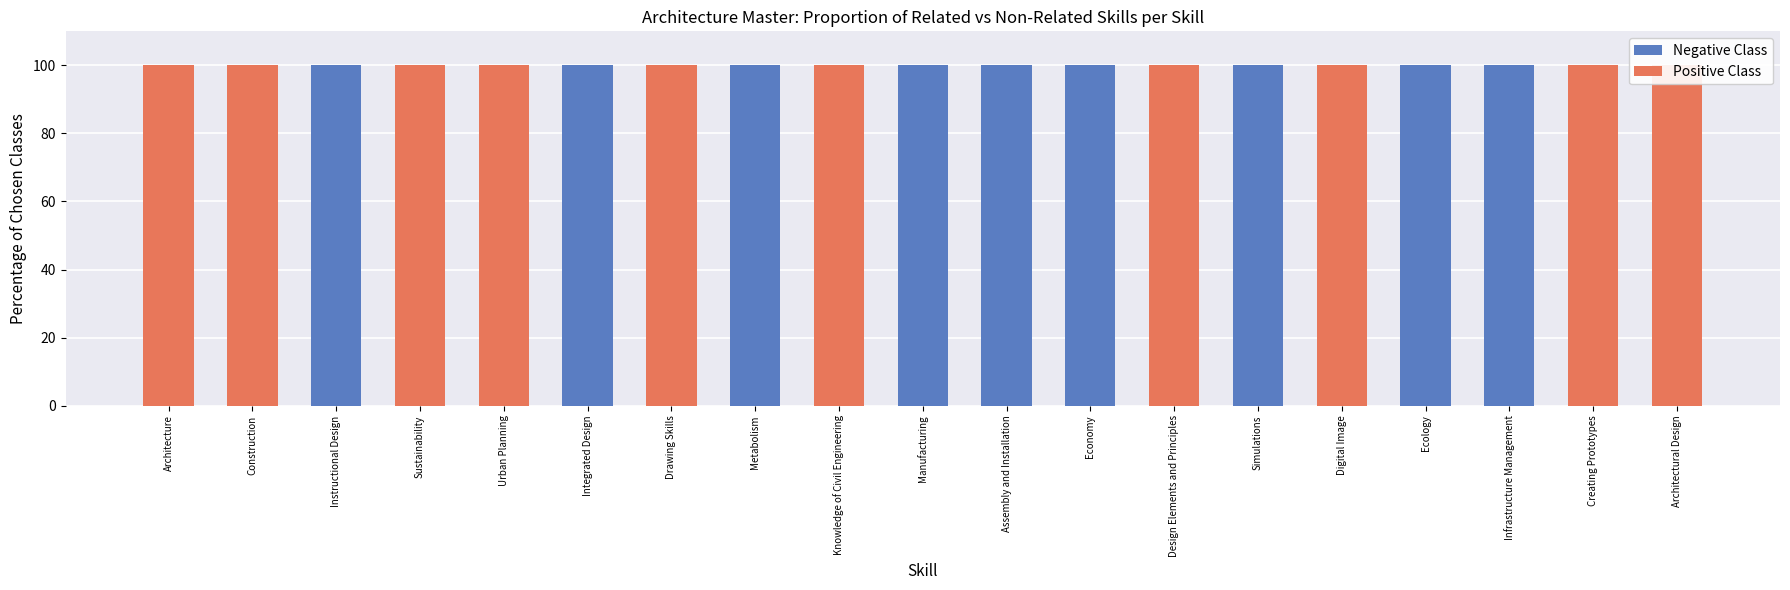

The value of Positive Class at Simulations is -55. True or false?

False